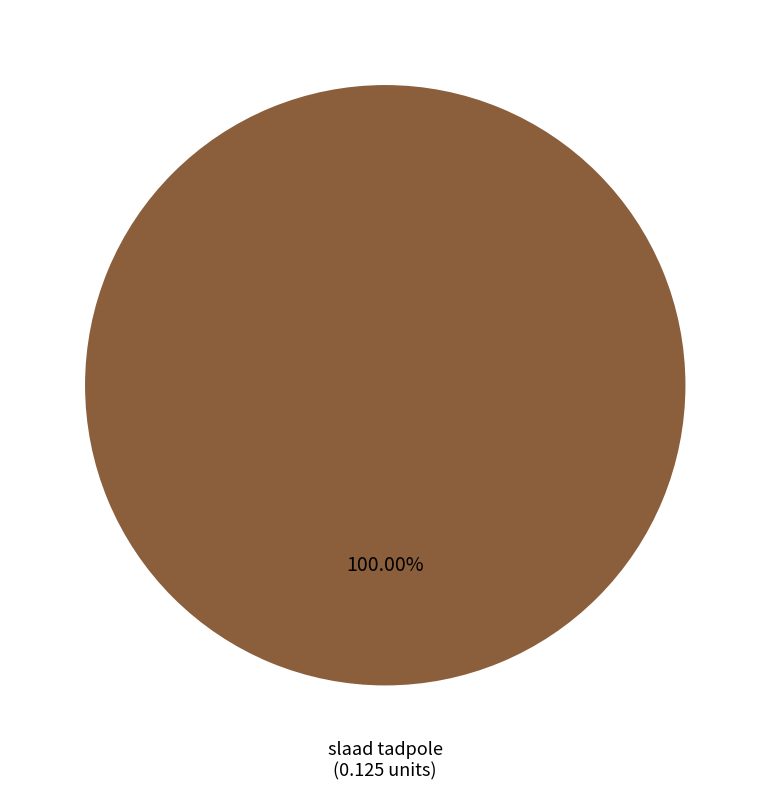

Rank the categories by value from lowest to highest.

slaad tadpole